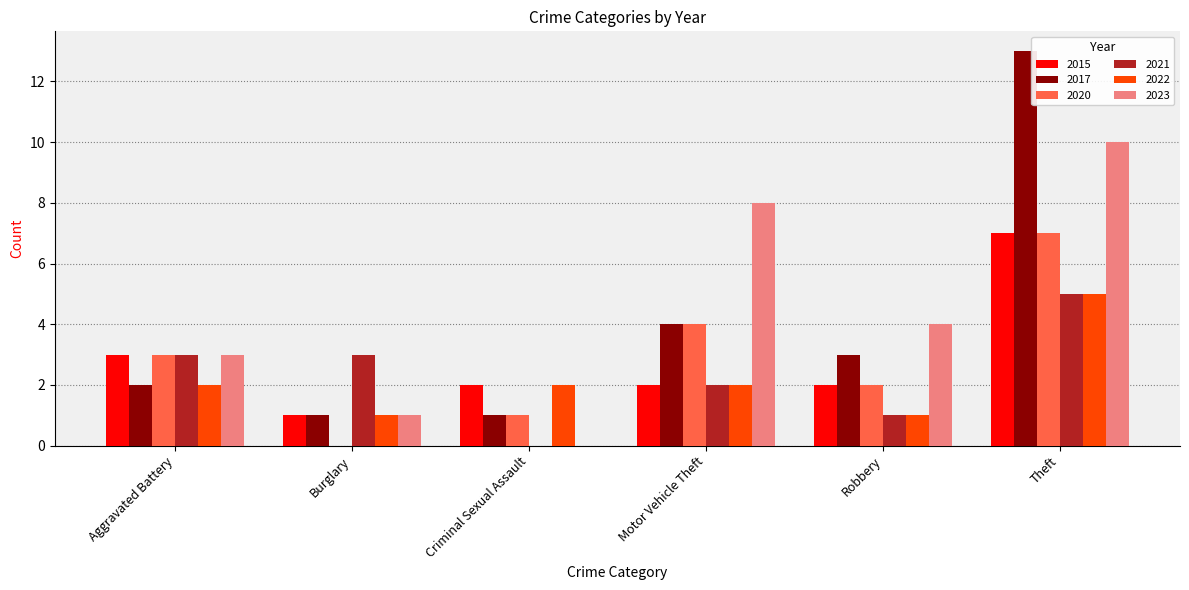

What is the sum of the 2021 values at Criminal Sexual Assault and Aggravated Battery?

3